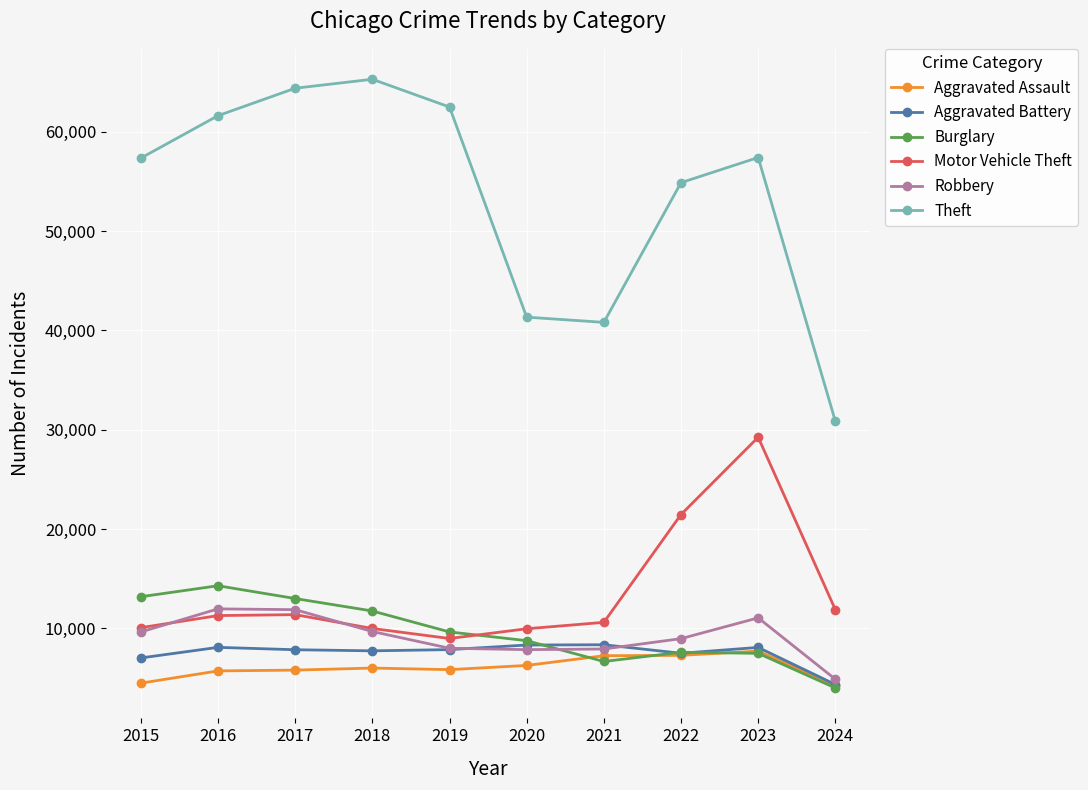

How many lines are shown in the chart?

6